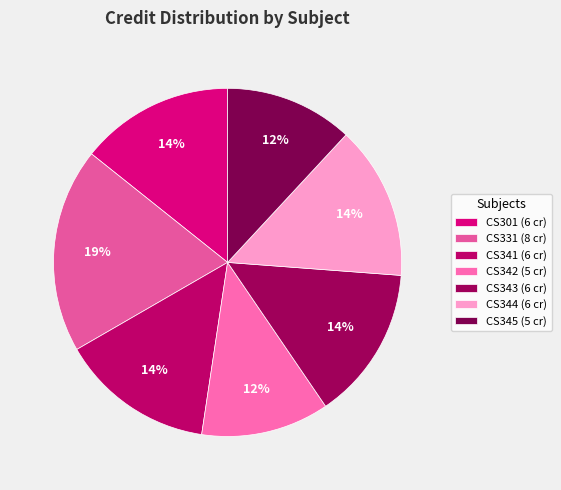

Count the number of slices in the pie.

7